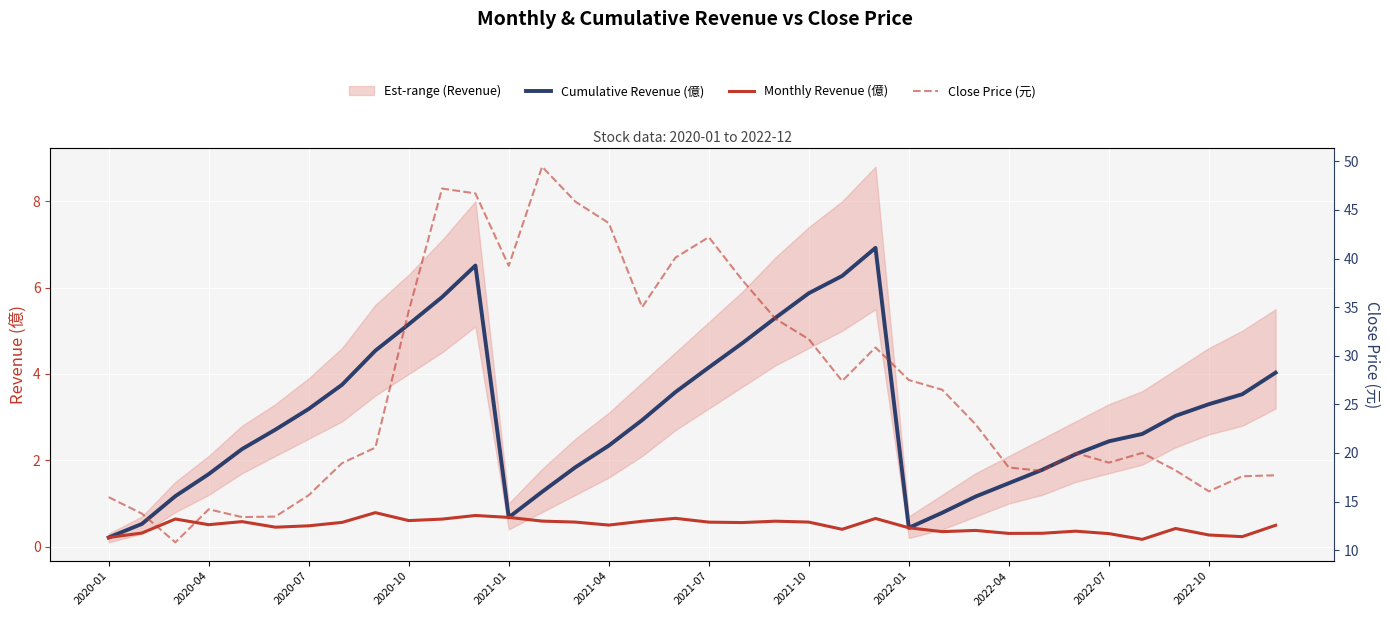

Reading left to right, list all the values displayed in this chart.

Cumulative Revenue (億): 0.2	0.5	1.2	1.7	2.3	2.7	3.2	3.8	4.5	5.2	5.8	6.5	0.7	1.3	1.8	2.3	2.9	3.6	4.2	4.7	5.3	5.9	6.3	6.9	0.4	0.8	1.2	1.5	1.8	2.1	2.4	2.6	3.0	3.3	3.5	4.0
Monthly Revenue (億): 0.2	0.3	0.6	0.5	0.6	0.5	0.5	0.6	0.8	0.6	0.6	0.7	0.7	0.6	0.6	0.5	0.6	0.7	0.6	0.6	0.6	0.6	0.4	0.7	0.4	0.3	0.4	0.3	0.3	0.4	0.3	0.2	0.4	0.3	0.2	0.5
Close Price (元): 15.4	13.8	10.8	14.2	13.4	13.4	15.7	18.9	20.6	34.6	47.2	46.7	39.2	49.5	45.9	43.6	35.0	40.1	42.2	37.8	33.8	31.7	27.4	30.9	27.5	26.5	22.9	18.5	18.1	20.0	19.0	20.0	18.2	16.1	17.6	17.7